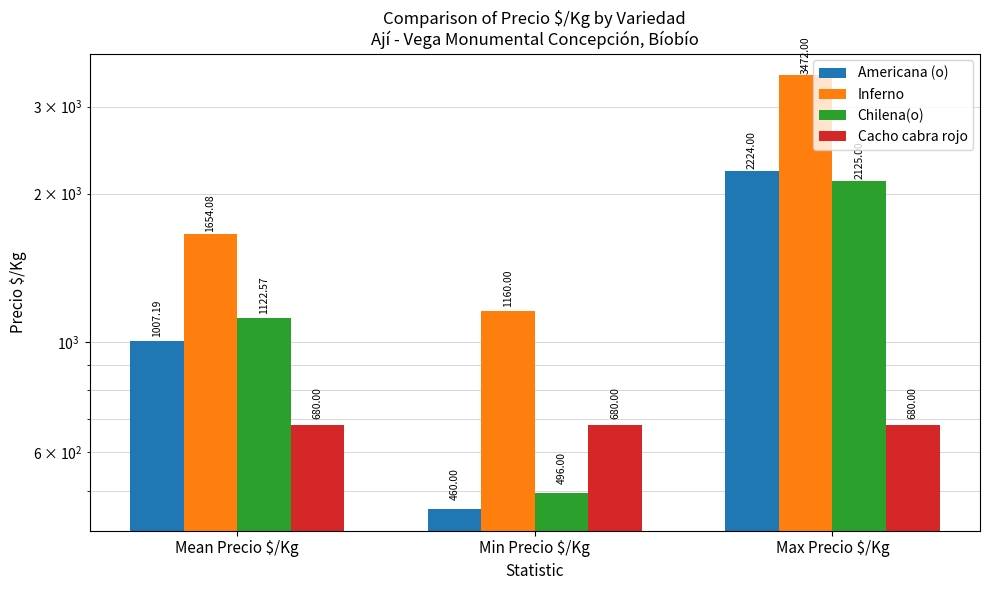

What is the label of the 3rd bar from the right?

Mean Precio $/Kg